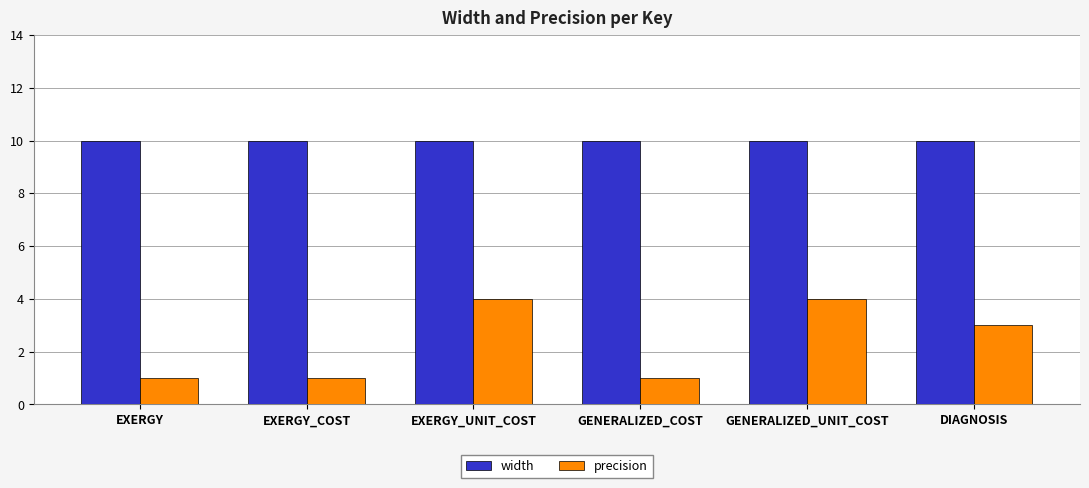

Reading left to right, list all the values displayed in this chart.

width: 10	10	10	10	10	10
precision: 1	1	4	1	4	3